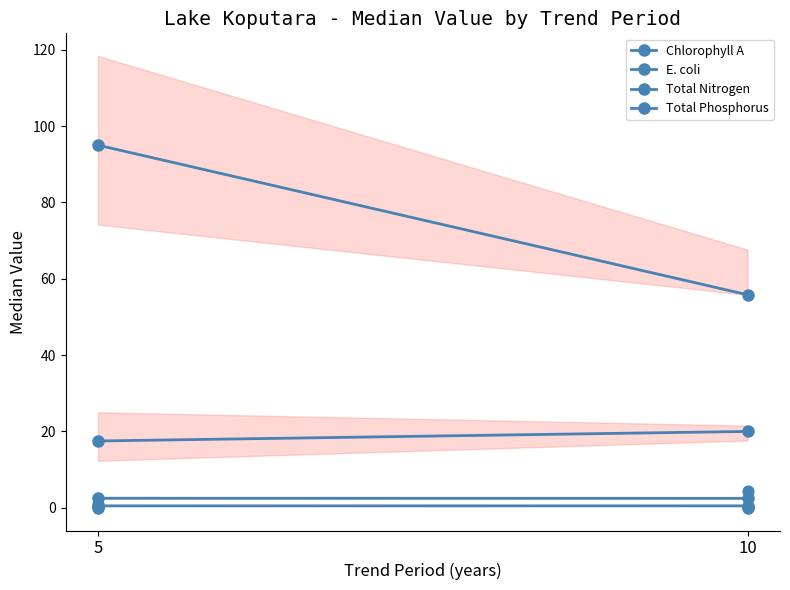

At how many categories does at least one series exceed 3?

2